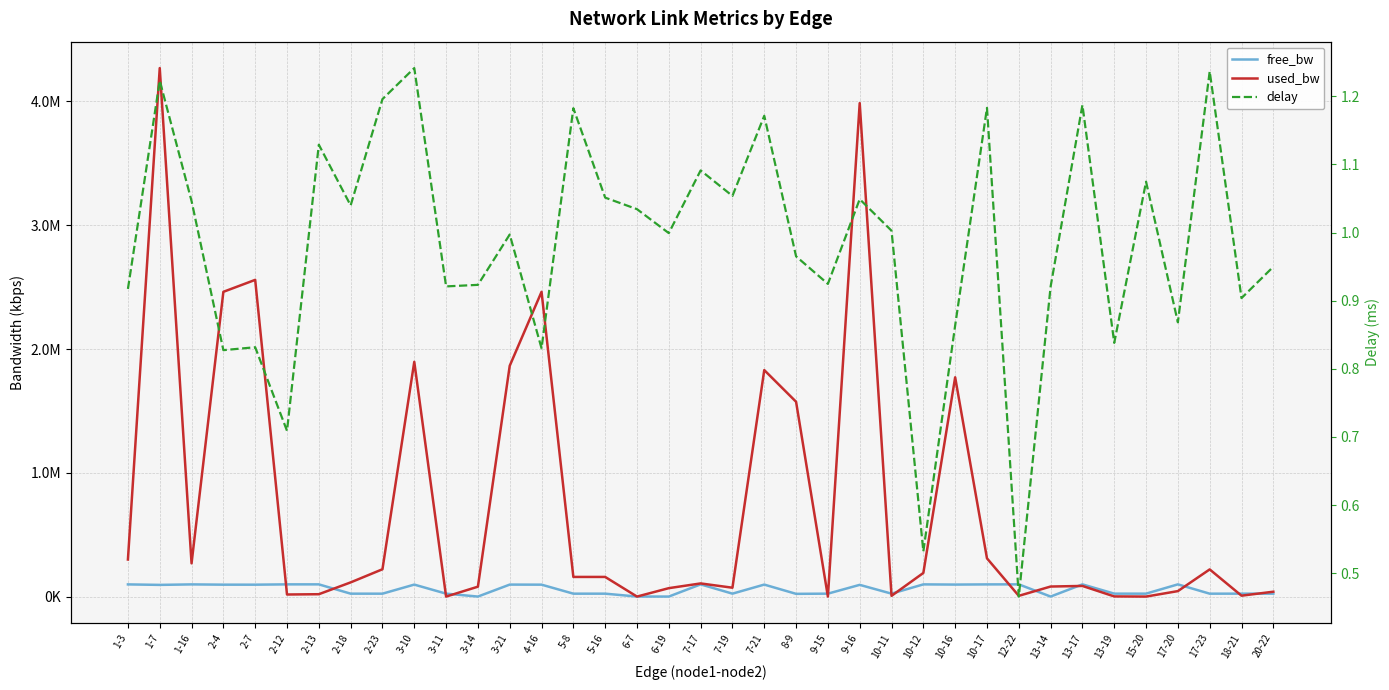

List the series in order of their peak value, highest first.

used_bw, free_bw, delay